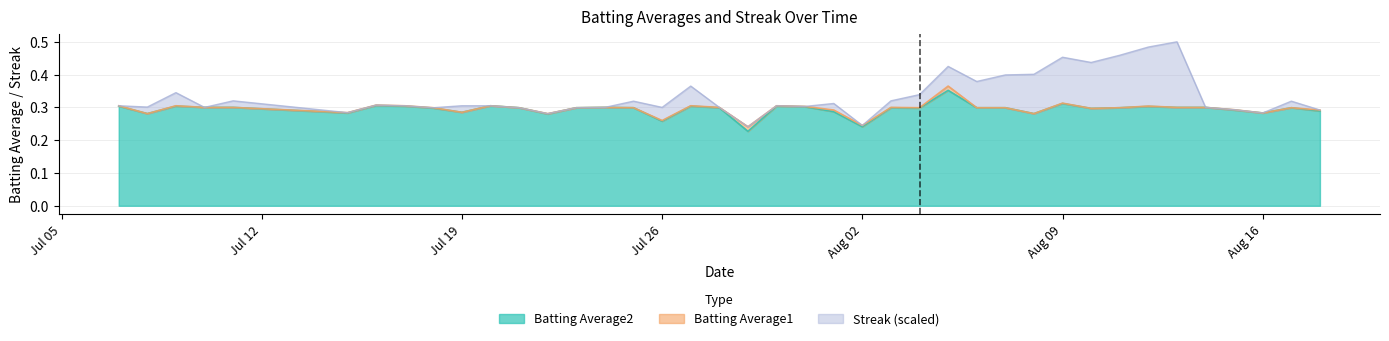

What is the average value of the Batting Average2 series?

0.3